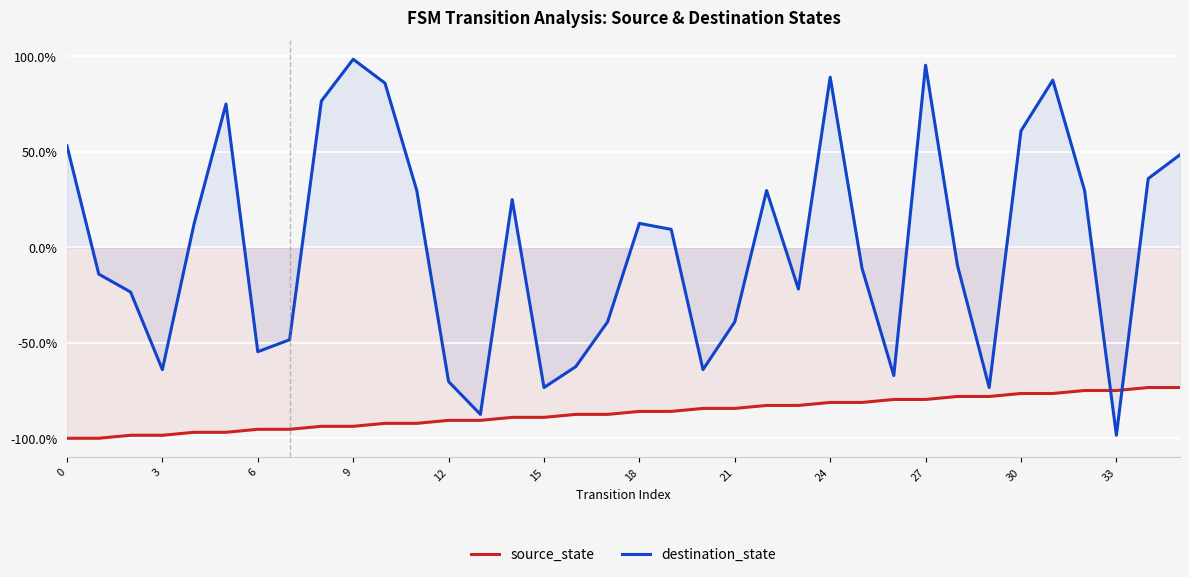

Where is source_state nearest to the value -86?

18